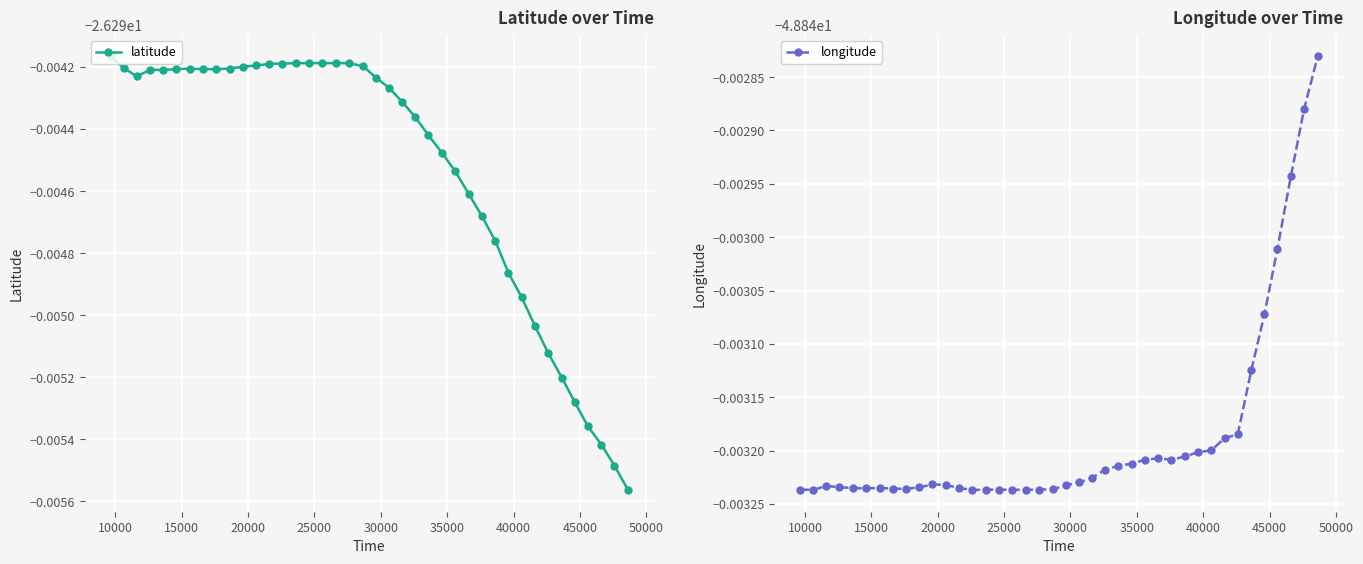

Which series has the largest total across all categories?

latitude